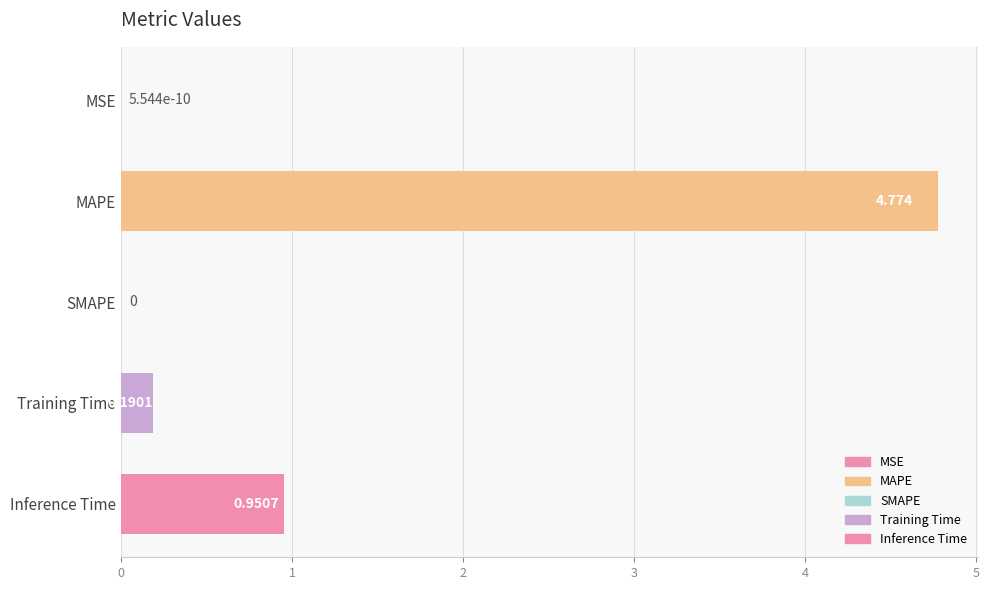

Which has a higher value, SMAPE or MAPE?

MAPE